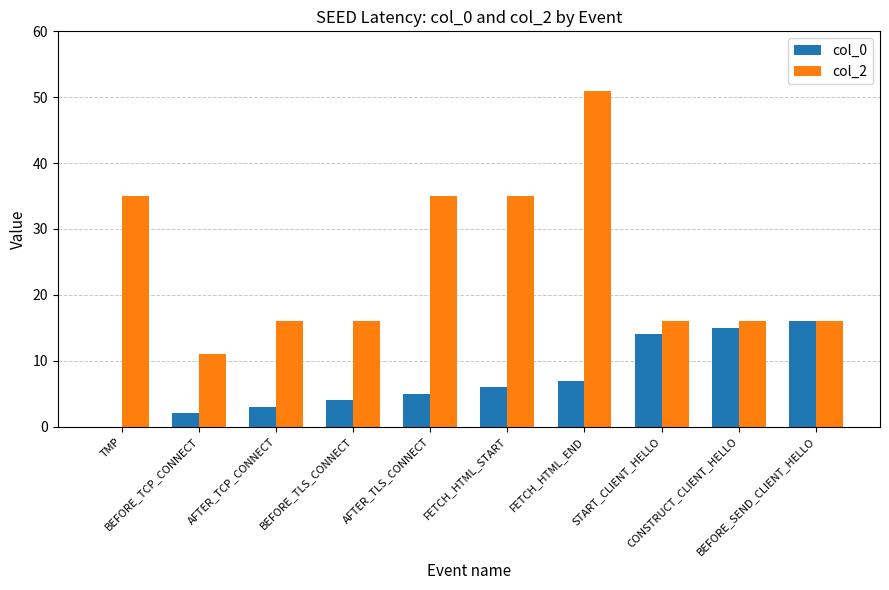

At which category is the sum across all series the highest?

FETCH_HTML_END